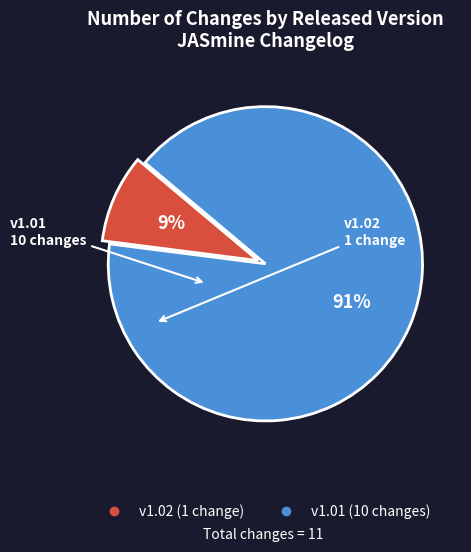

To the nearest percent, what is the difference between the largest and smallest slice percentages?

82%